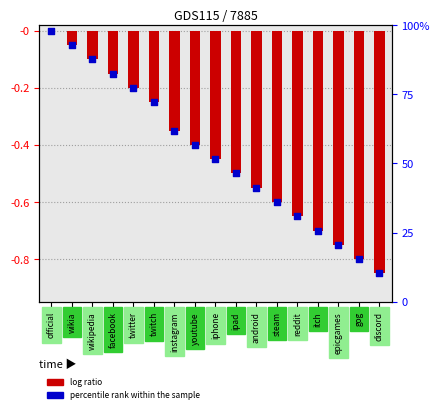

What is the total value across all series at itch?

-1.4